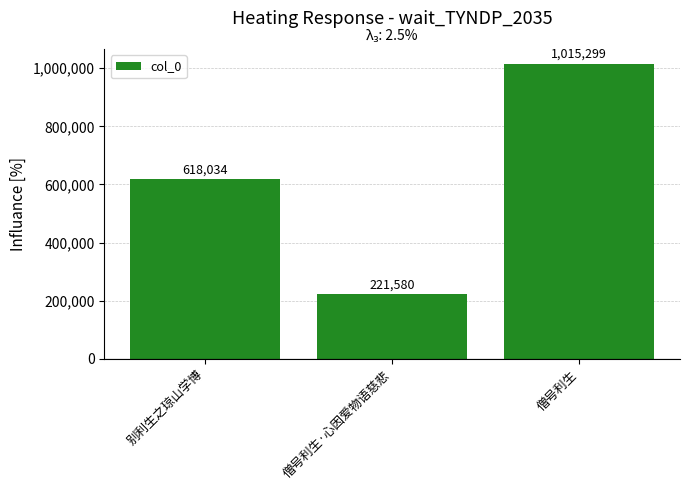

Which has a higher value, 别利生之琼山学博 or 僧号利生·心因爱物语慈悲?

别利生之琼山学博